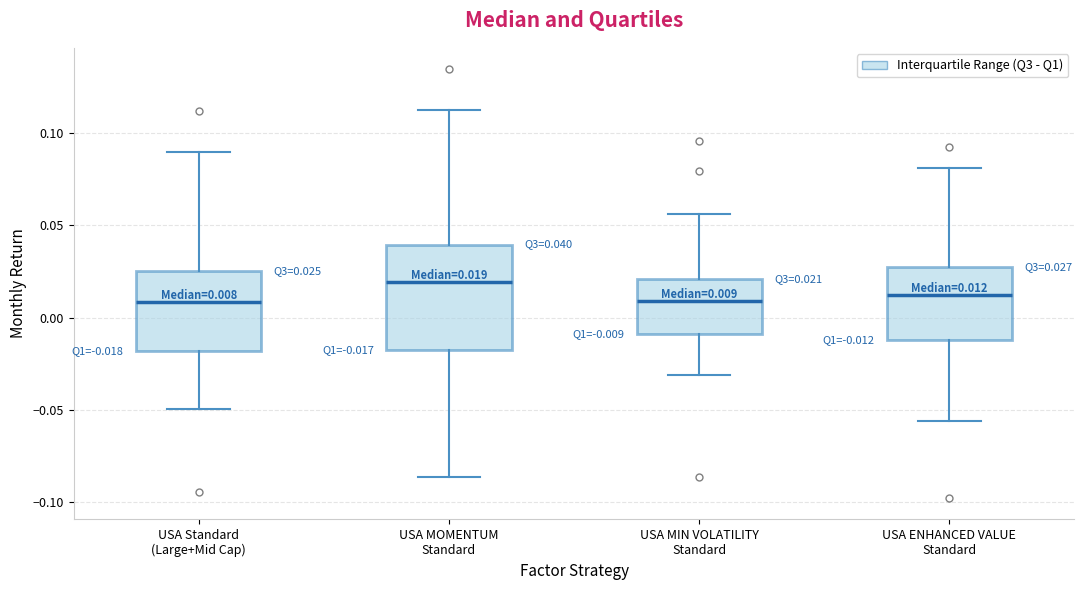

Which box has the highest median line?

USA MOMENTUM Standard